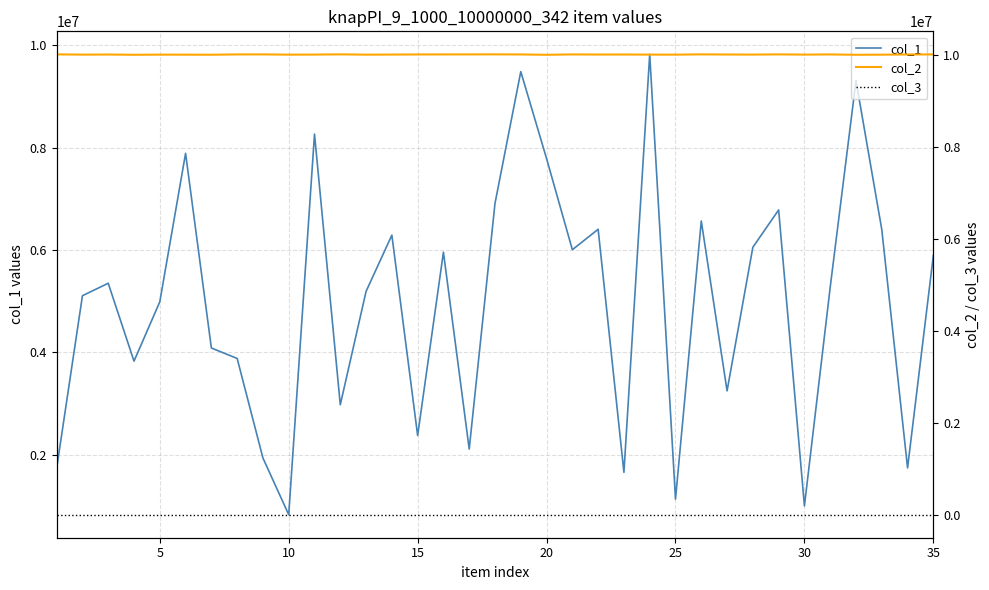

True or false: col_3 and col_1 intersect in this chart.

False